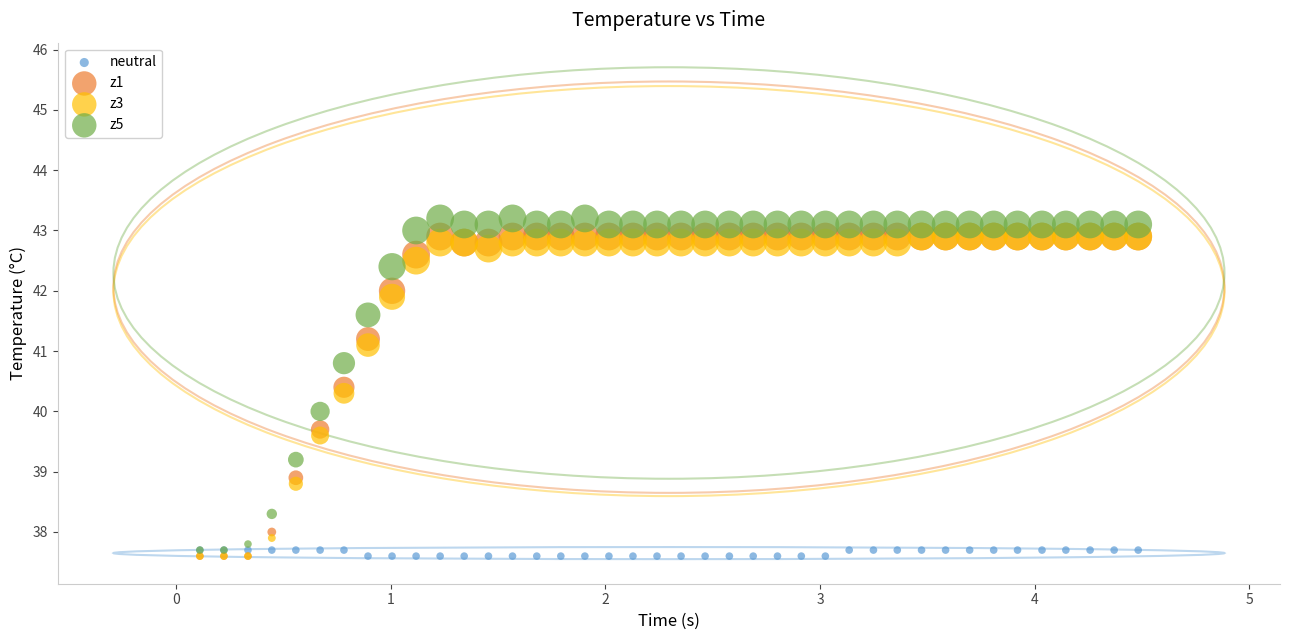

What are all the series names shown in the legend?

neutral, z1, z3, z5